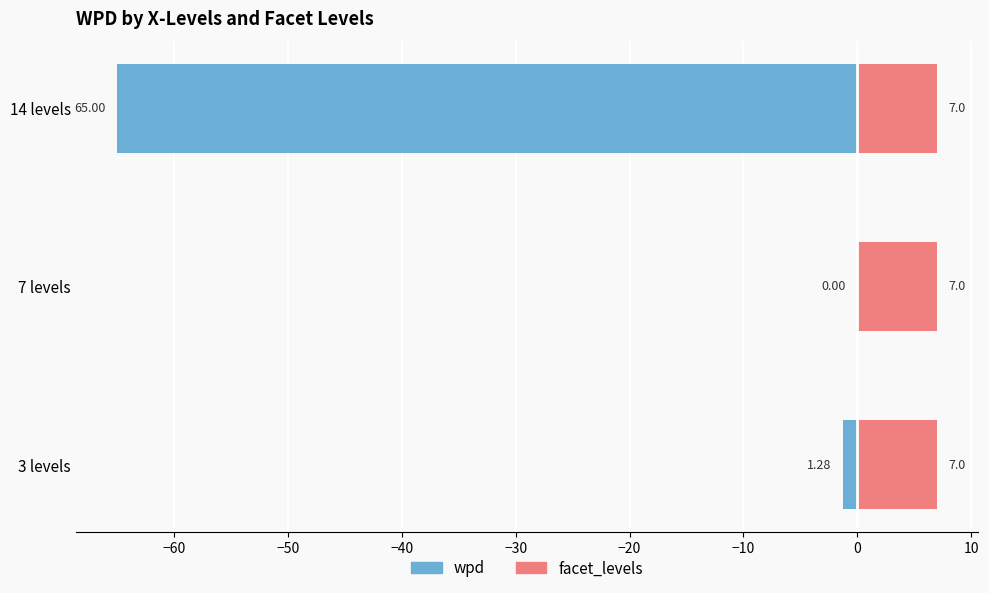

What are all the series names shown in the legend?

wpd, facet_levels